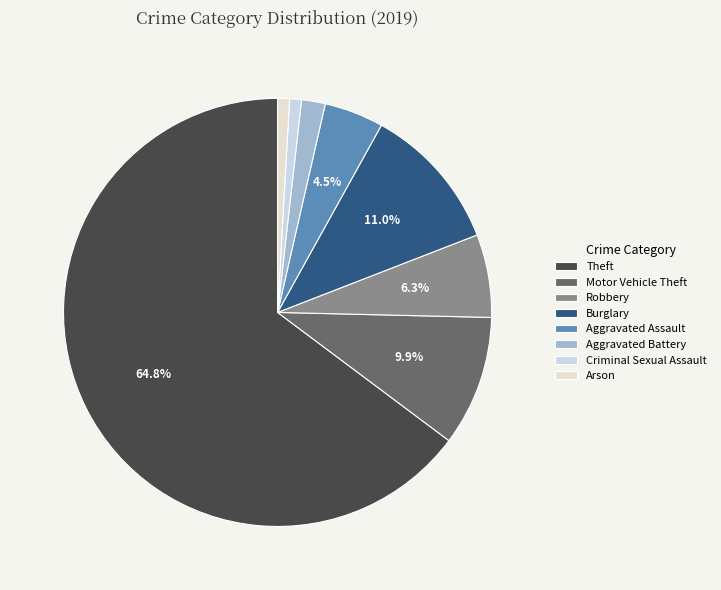

Does any single category account for the majority?

Yes